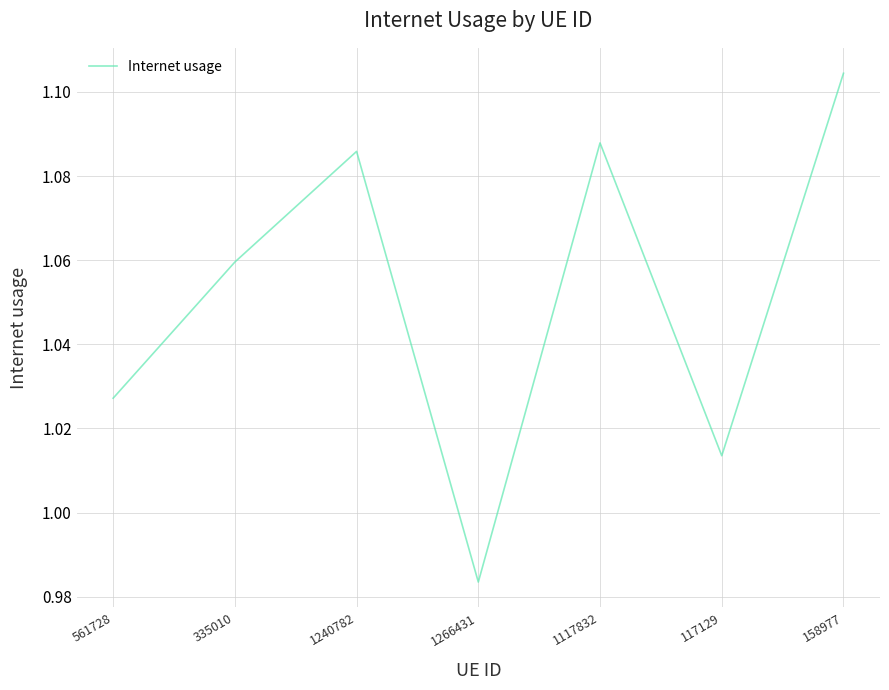

How many values exceed 1?

6